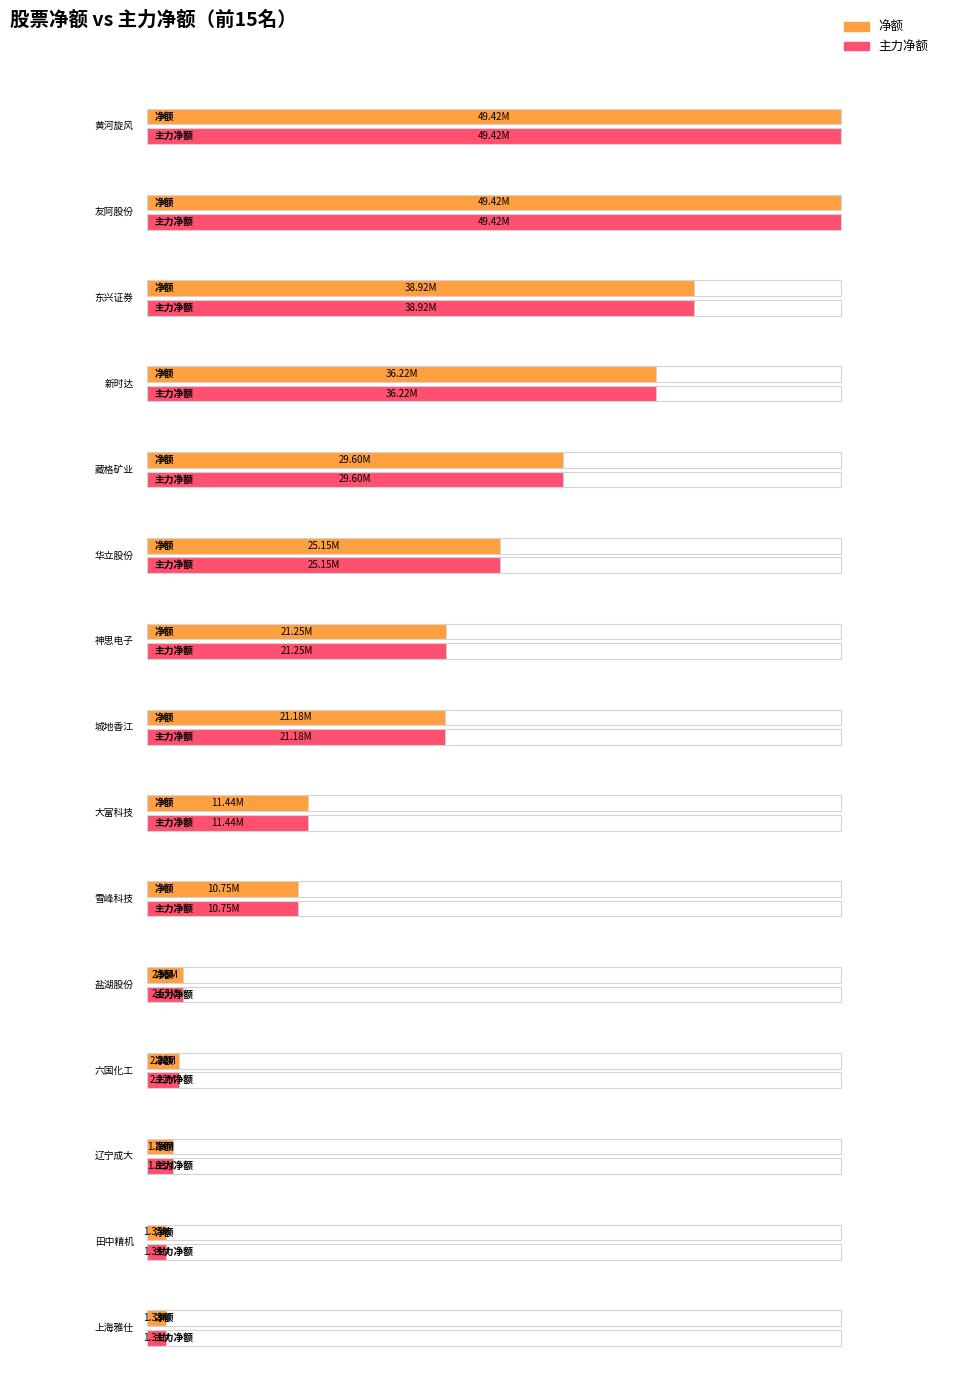

What is the difference between the maximum and minimum values in the 主力净额 series?

48087348